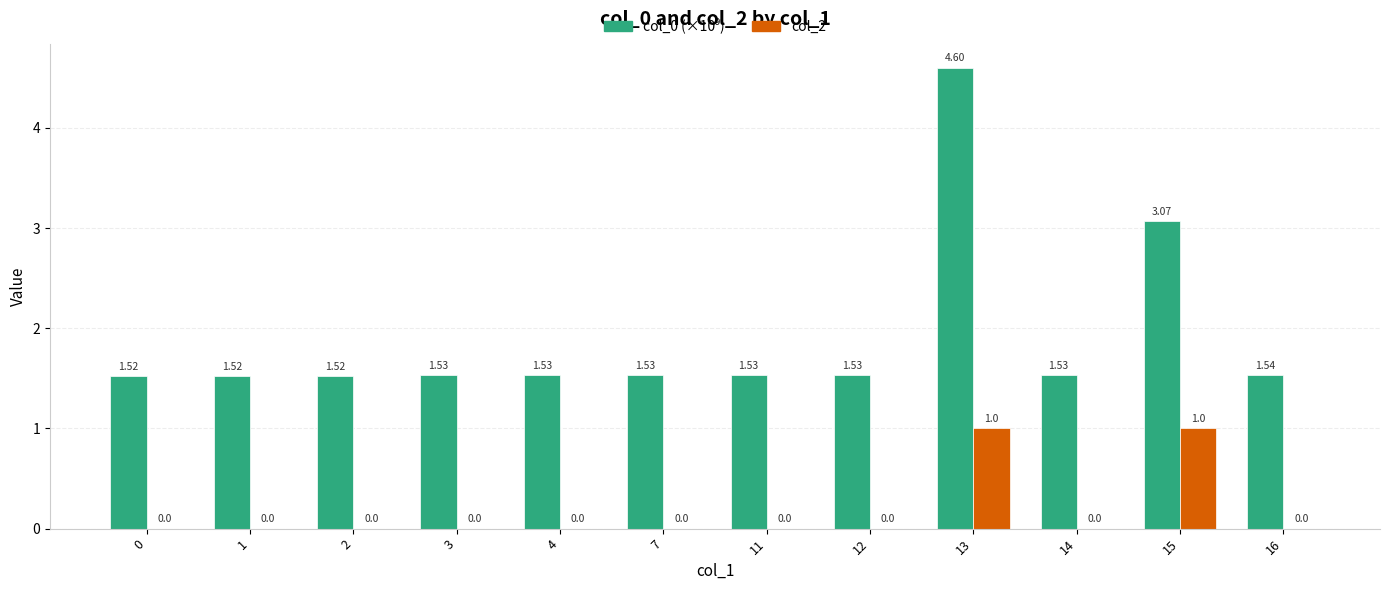

What is the sum of all col_2 values?

2.0